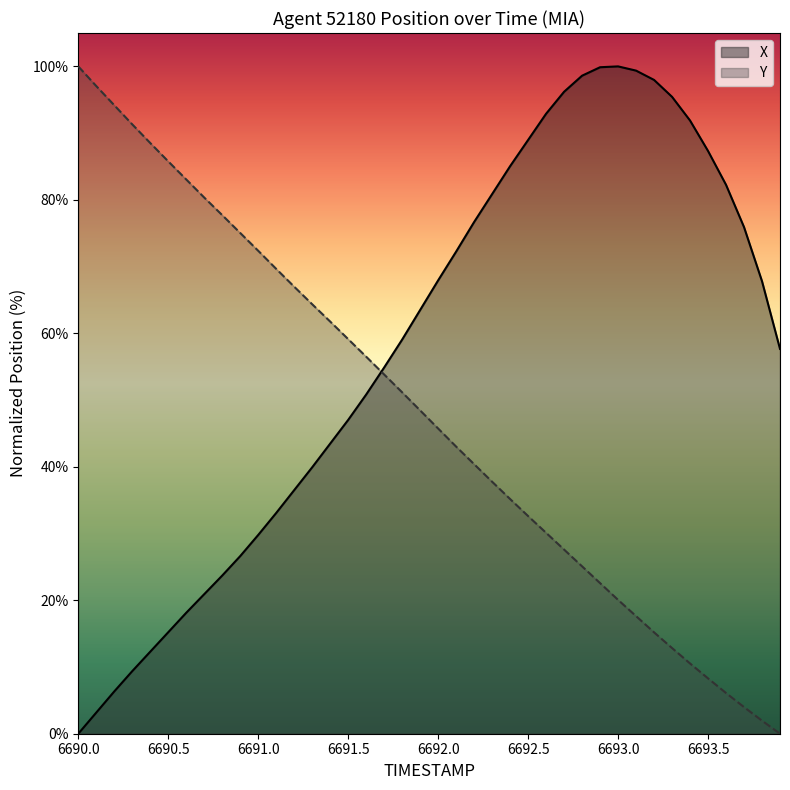

True or false: Y has a value of 72.4 at 6691.0.

True